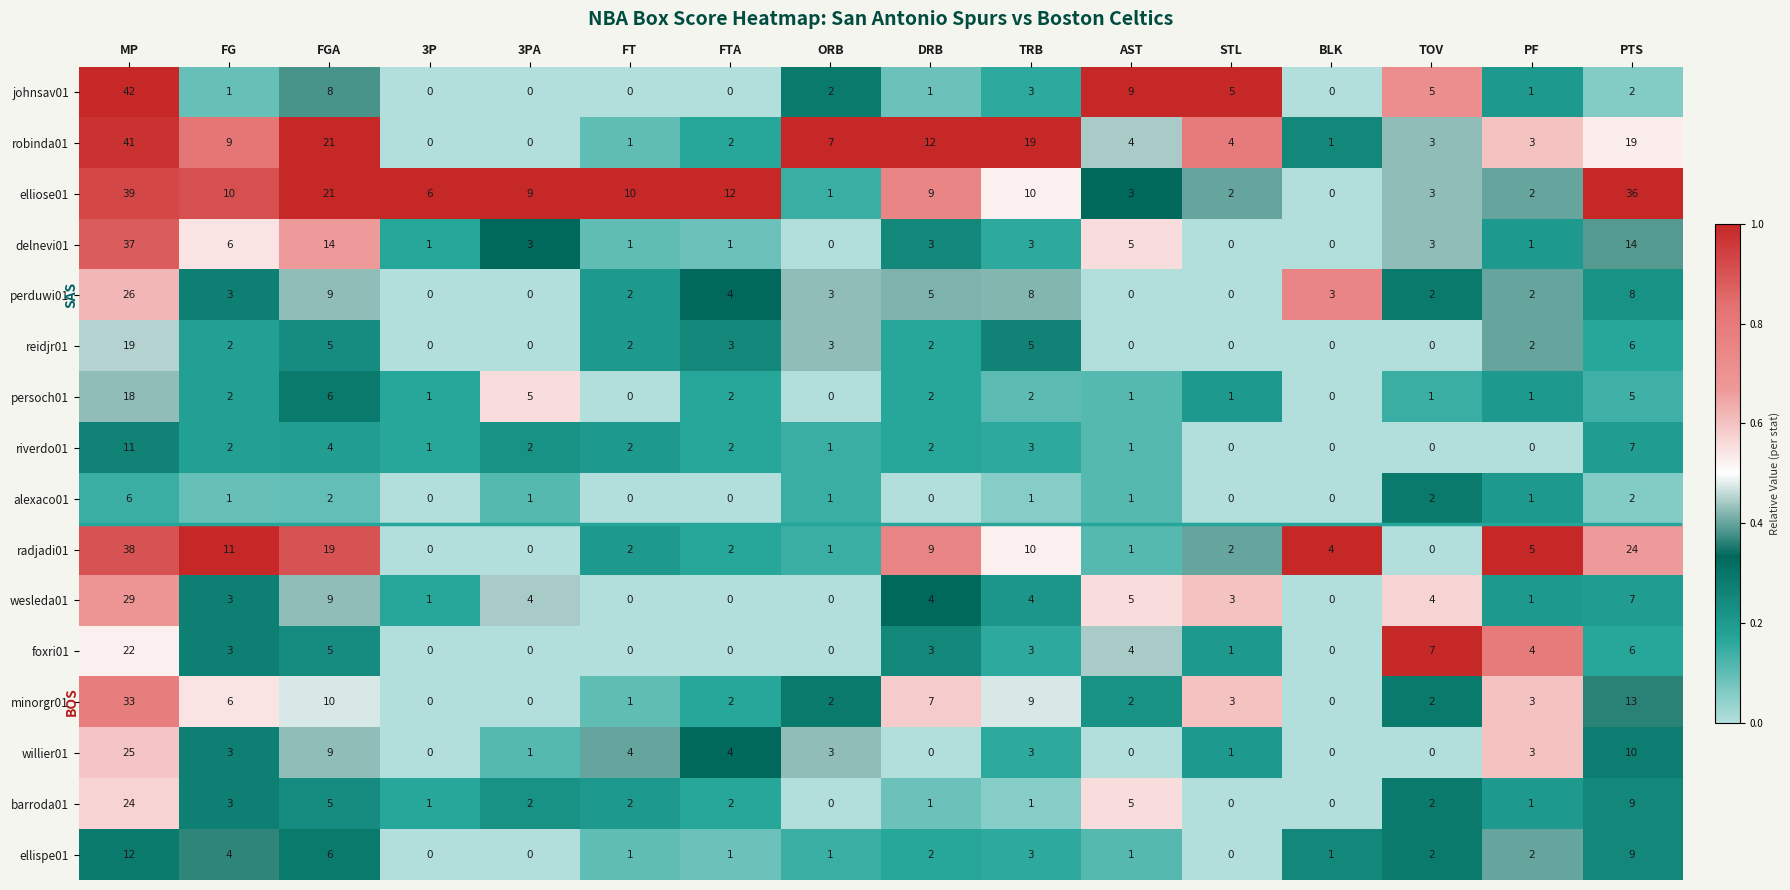

List the series in order of their peak value, highest first.

johnsav01, robinda01, elliose01, radjadi01, delnevi01, minorgr01, wesleda01, perduwi01, willier01, barroda01, foxri01, reidjr01, persoch01, ellispe01, riverdo01, alexaco01